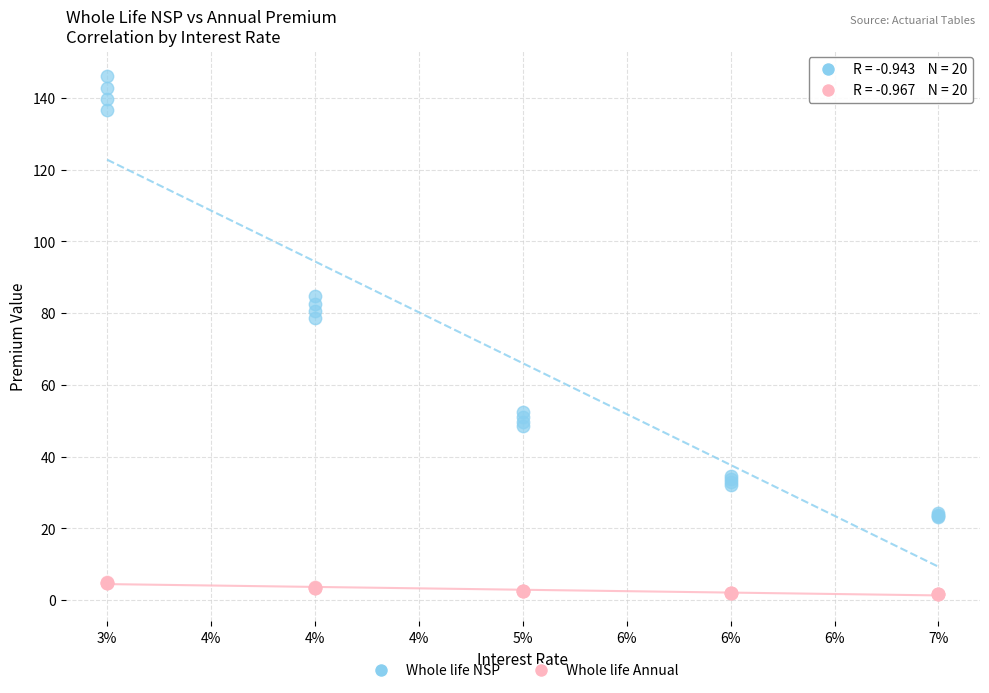

Across all series, what Y value is closest to 73?

78.6